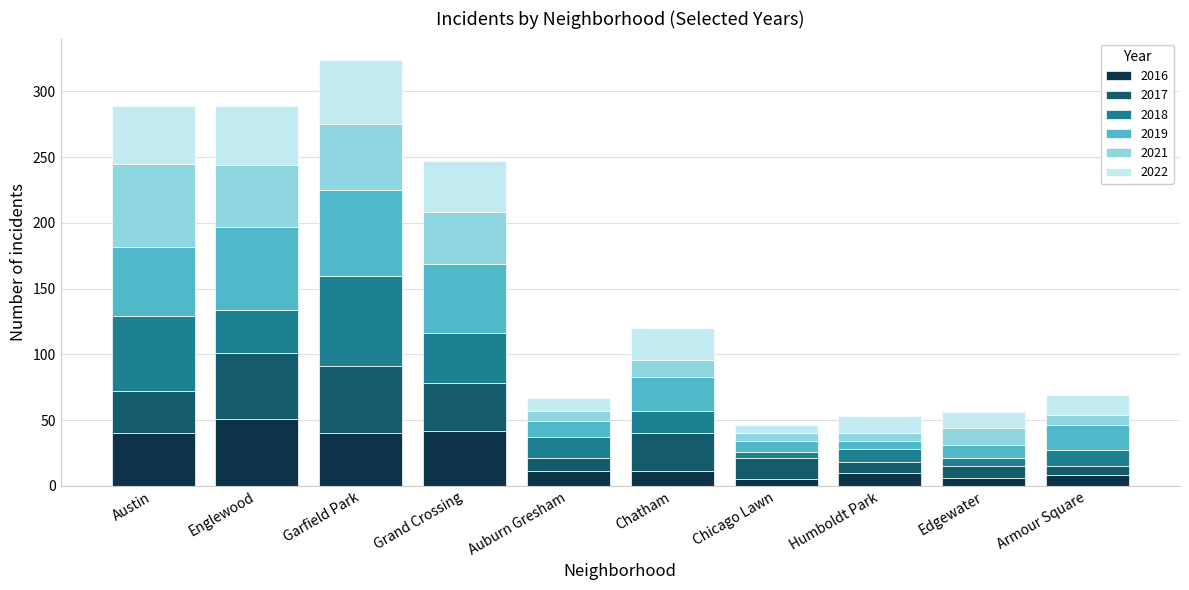

At which category is the sum across all series the highest?

Garfield Park